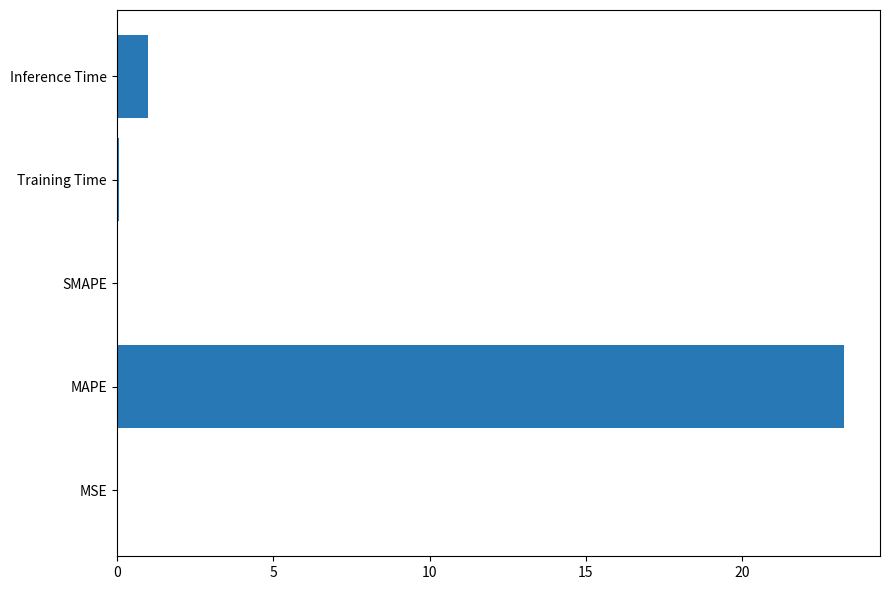

Where is the data nearest to the value 11?

Inference Time